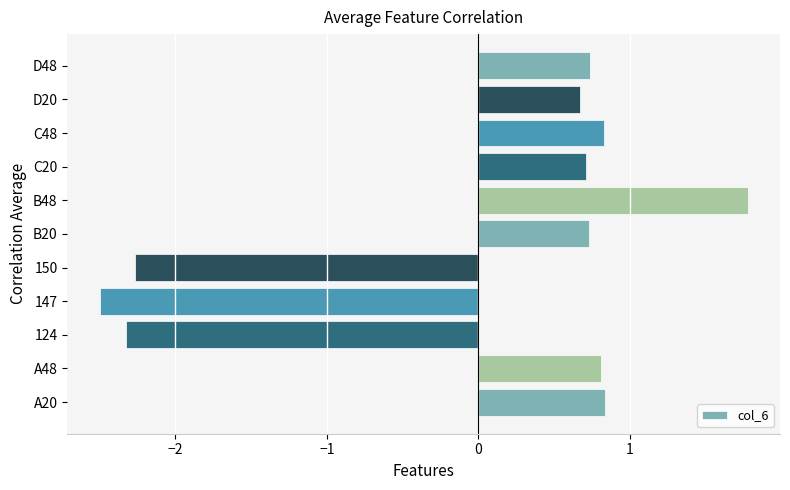

The chart shows a value of 1.8 at B48. True or false?

True